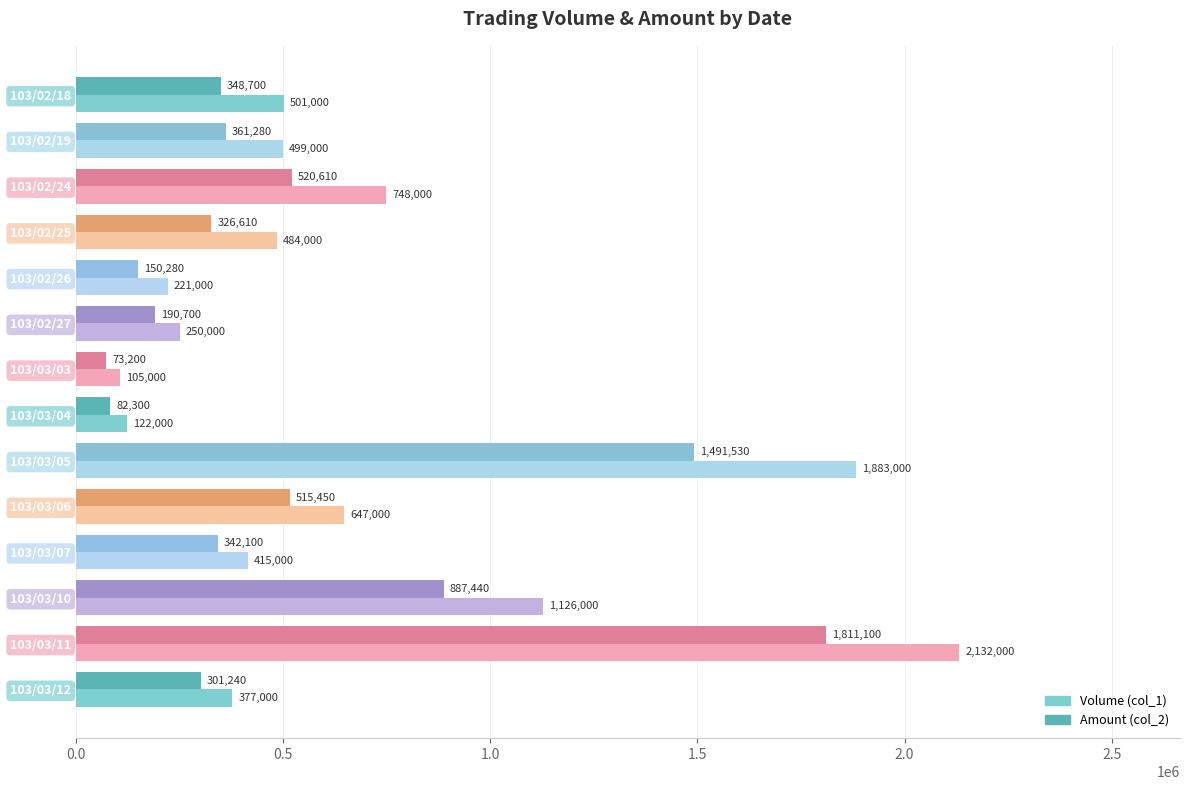

List the labels in order of Amount (col_2) value, largest first.

103/03/11, 103/03/05, 103/03/10, 103/02/24, 103/03/06, 103/02/19, 103/02/18, 103/03/07, 103/02/25, 103/03/12, 103/02/27, 103/02/26, 103/03/04, 103/03/03